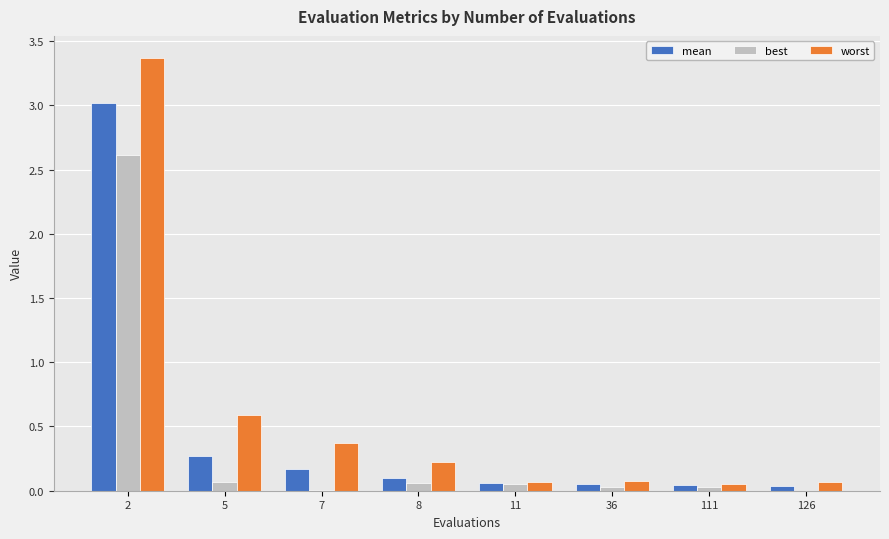

How many groups of bars are there?

8